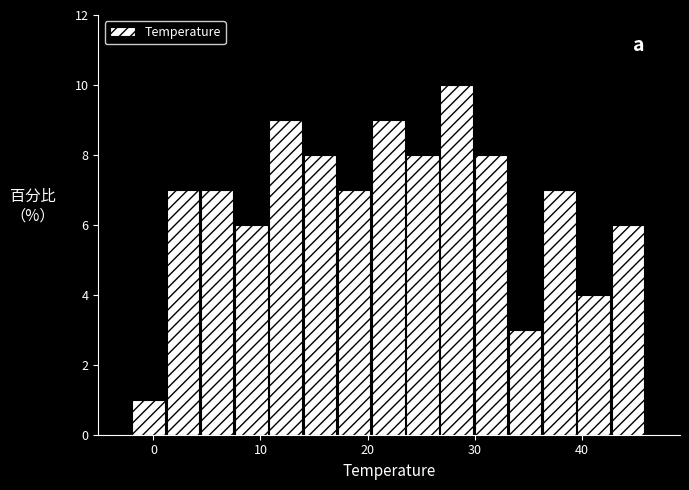

Read against the x-axis, roughly where is the centre of the tallest bar?

28